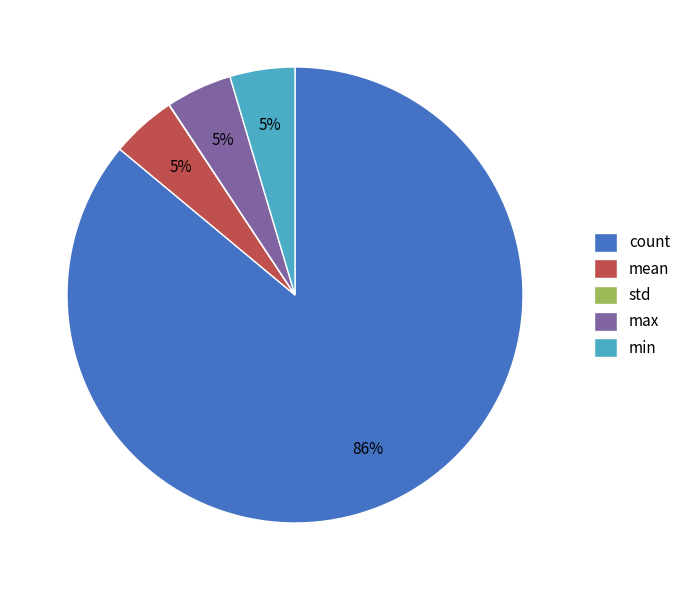

What percentage is the mean slice, to the nearest percent?

5%